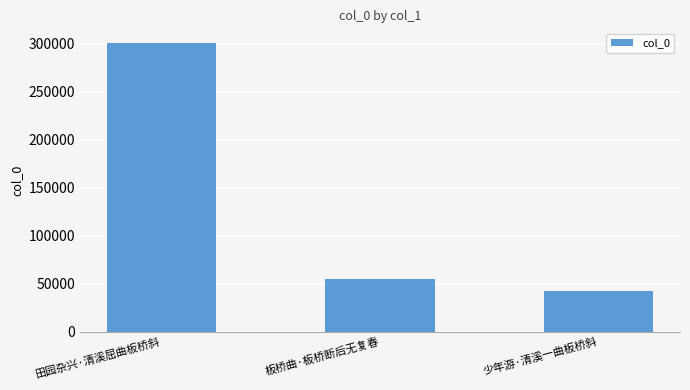

What is the ratio of the value at 田园杂兴·清溪屈曲板桥斜 to the value at 少年游·清溪一曲板桥斜?

7.1